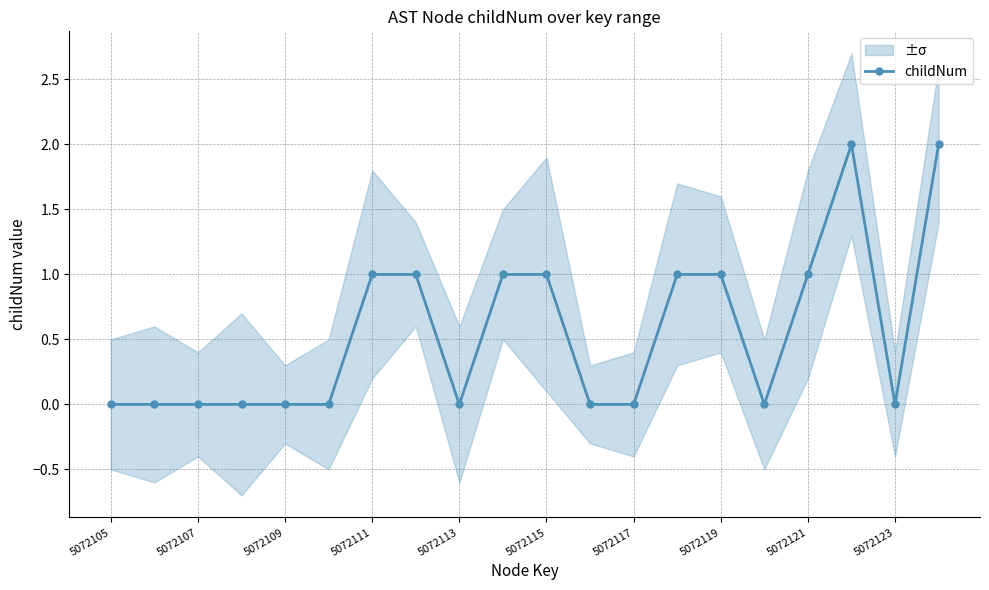

Where is the first local maximum?

17